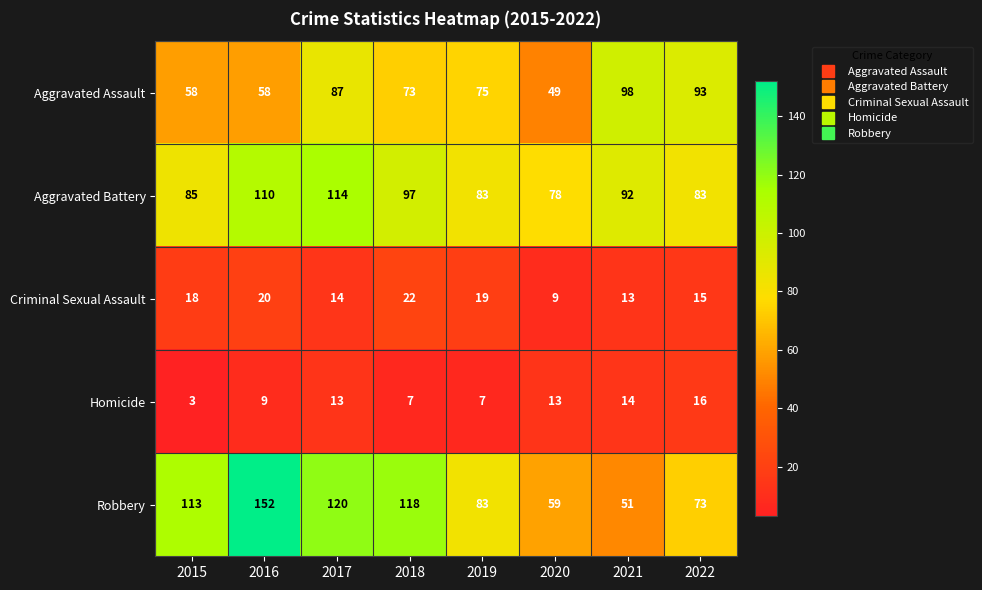

Is it true that Homicide equals 14 at 2021?

True